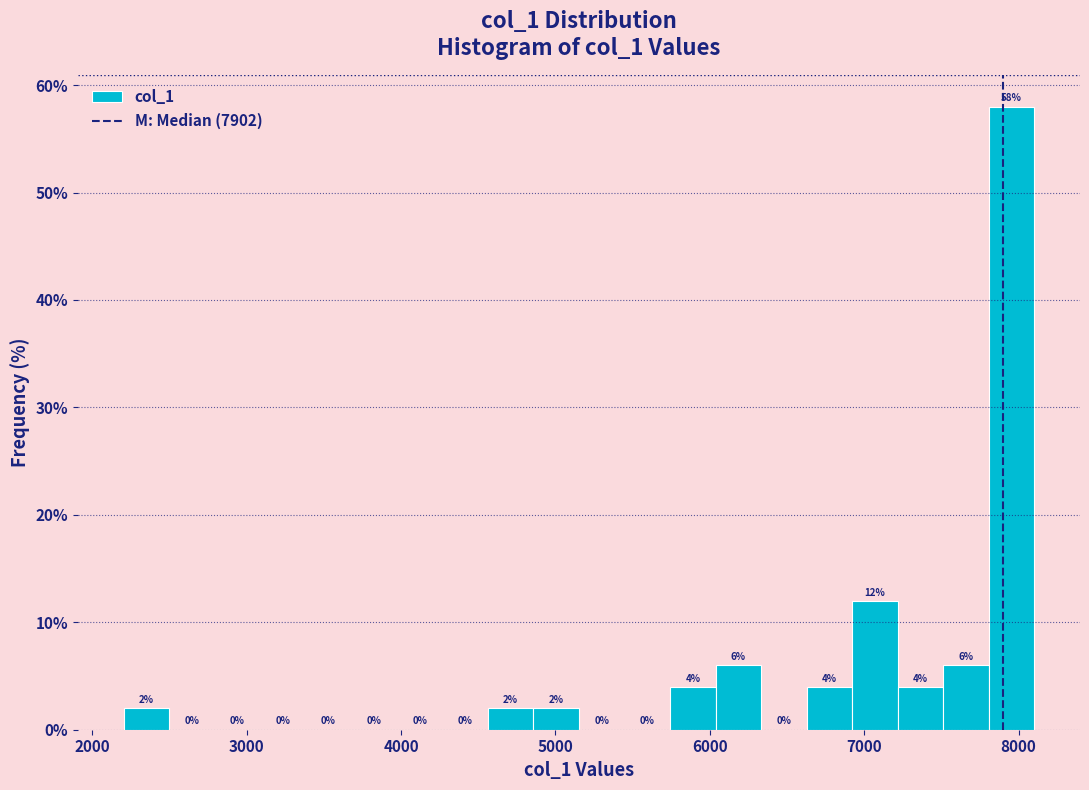

Read against the x-axis, roughly where is the centre of the tallest bar?

8000